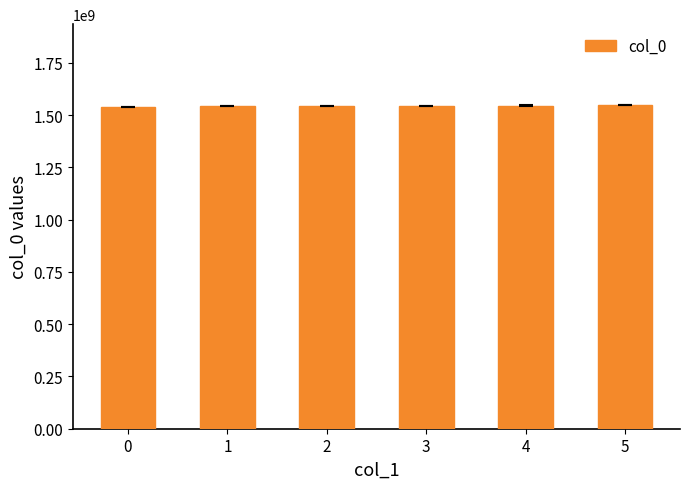

What is the average value?

1543140682.0